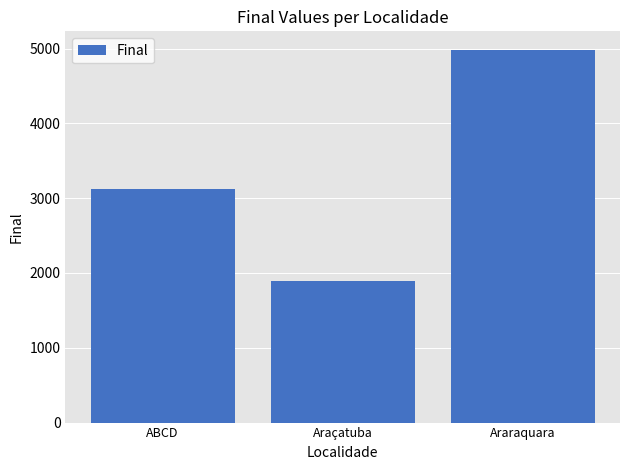

Reading left to right, what are all the values shown in this chart?

3122.1	1889.7	4981.2